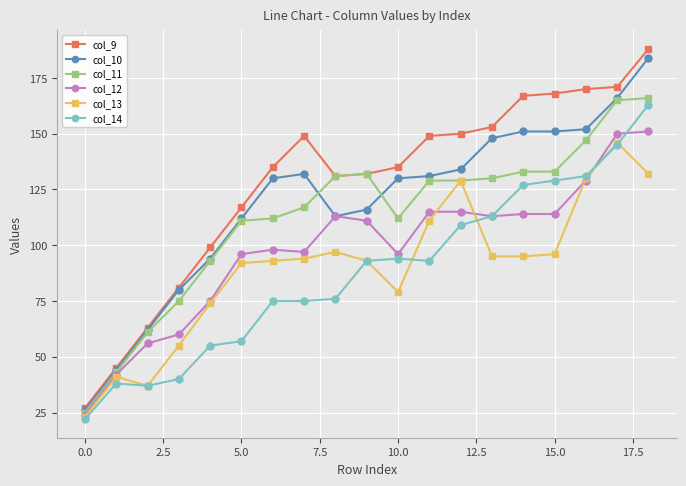

What is the maximum value for col_14?

163